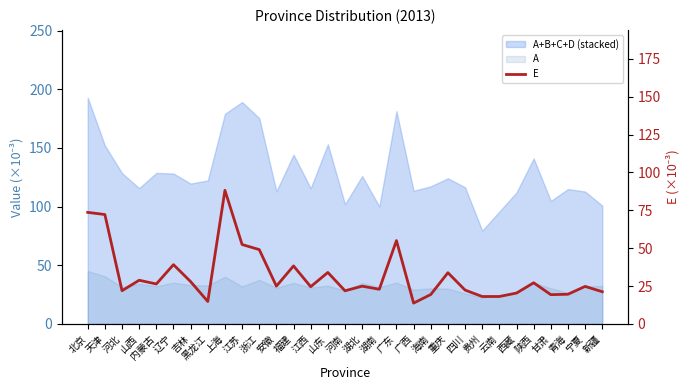

Is it true that the value at 宁夏 is 24.8?

True